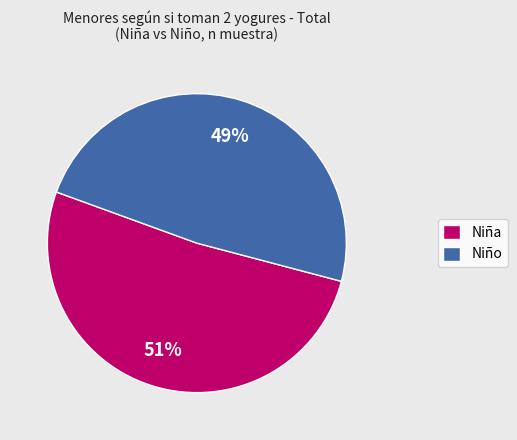

The Niña slice represents 40% of the pie. True or false?

False